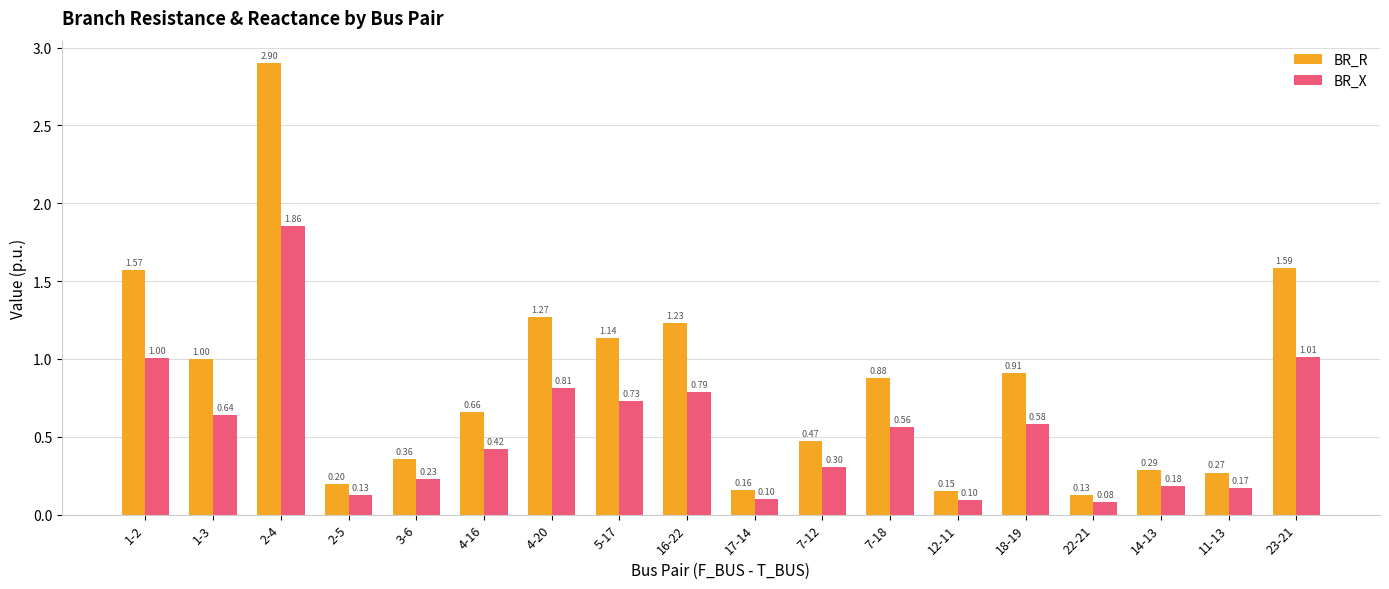

What are all the series names shown in the legend?

BR_R, BR_X